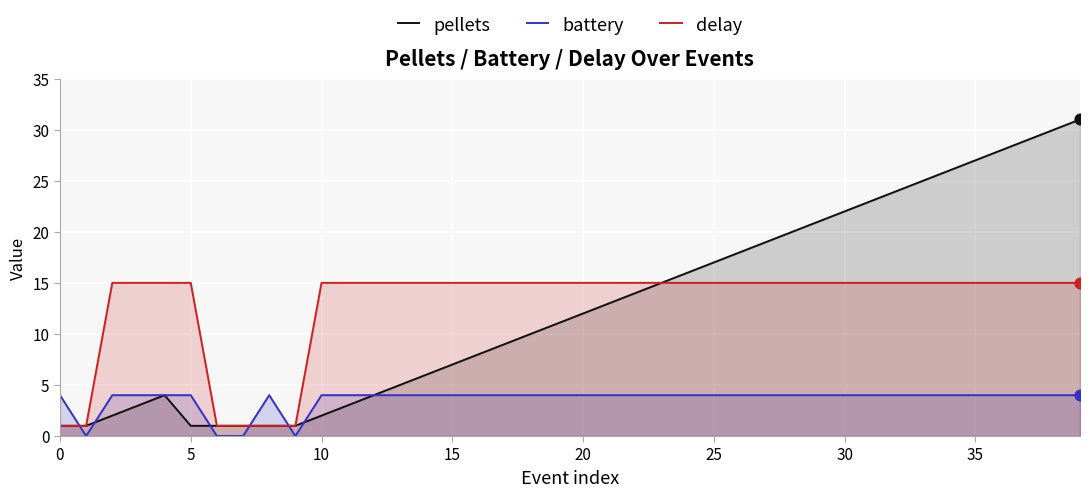

Which series has the largest Y range (max minus min)?

pellets